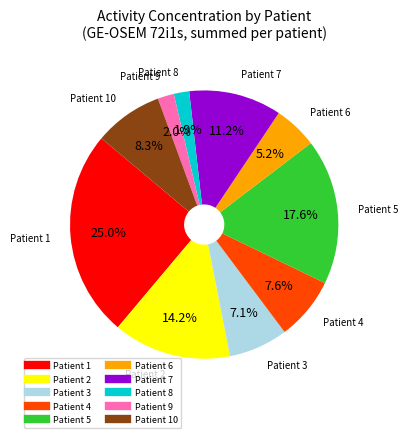

Does any single category account for the majority?

No